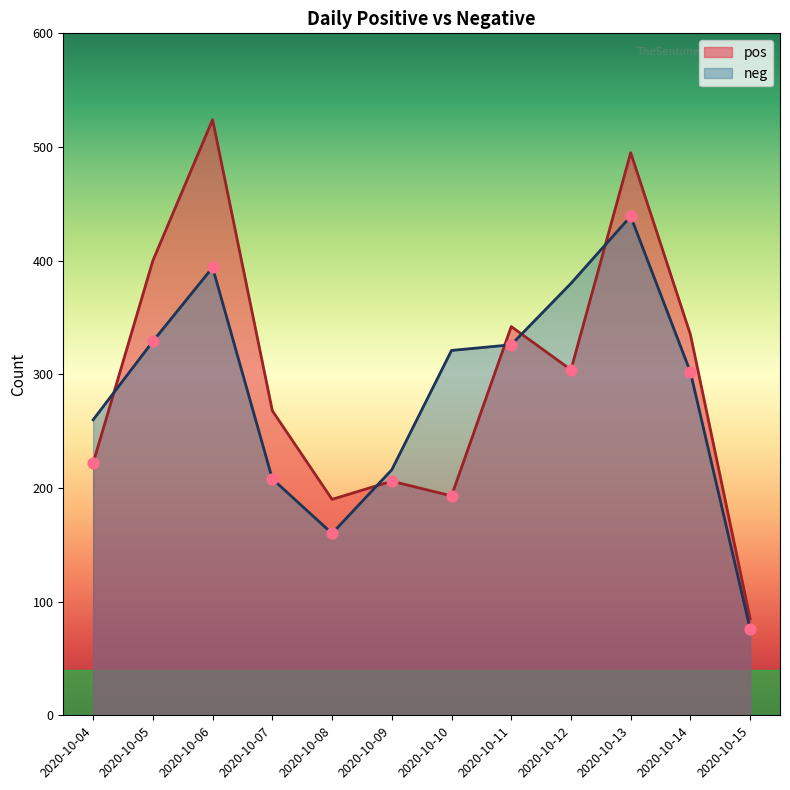

What are all the series names shown in the legend?

pos, neg